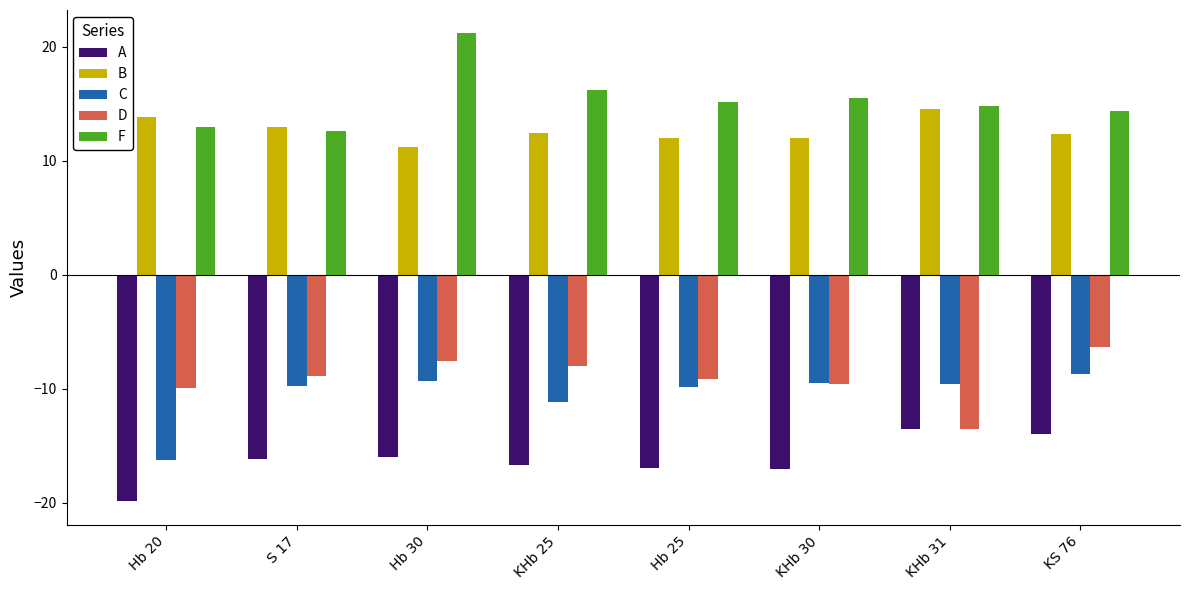

Count the number of data series in this chart.

5